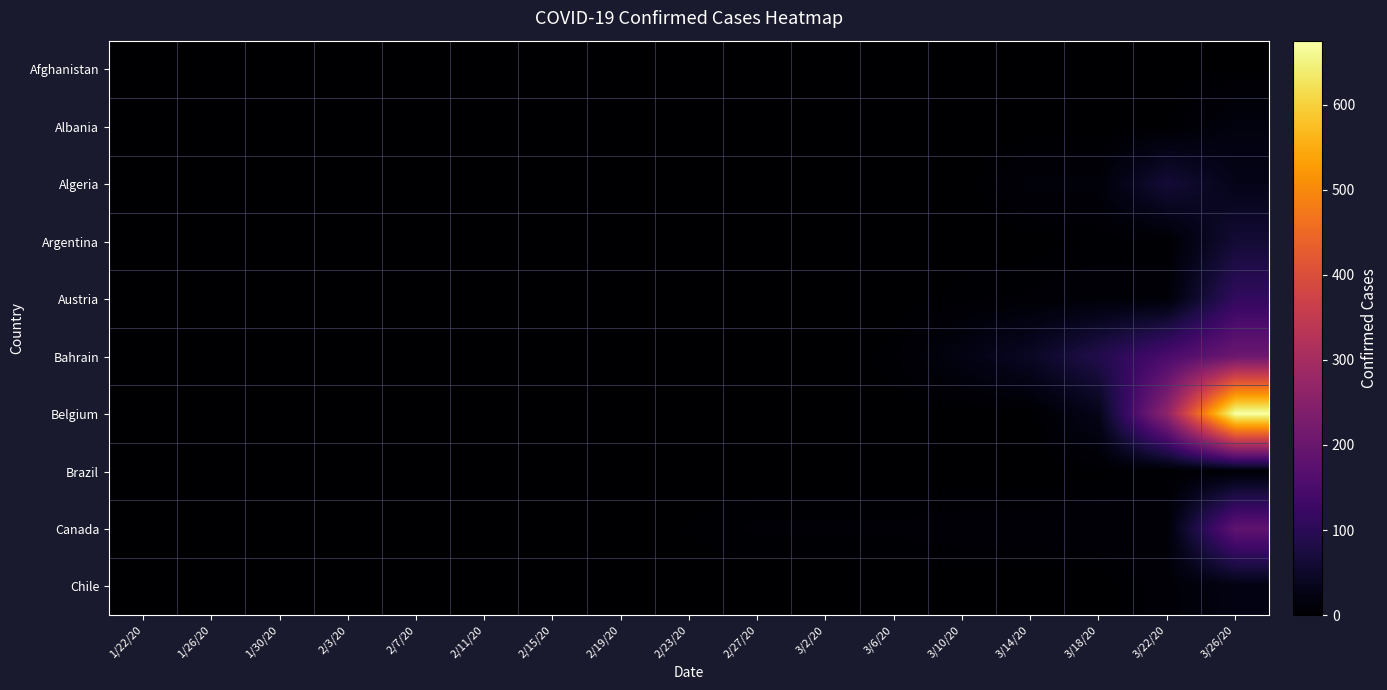

Between 2/7/20 and 3/10/20, which is larger?

2/7/20